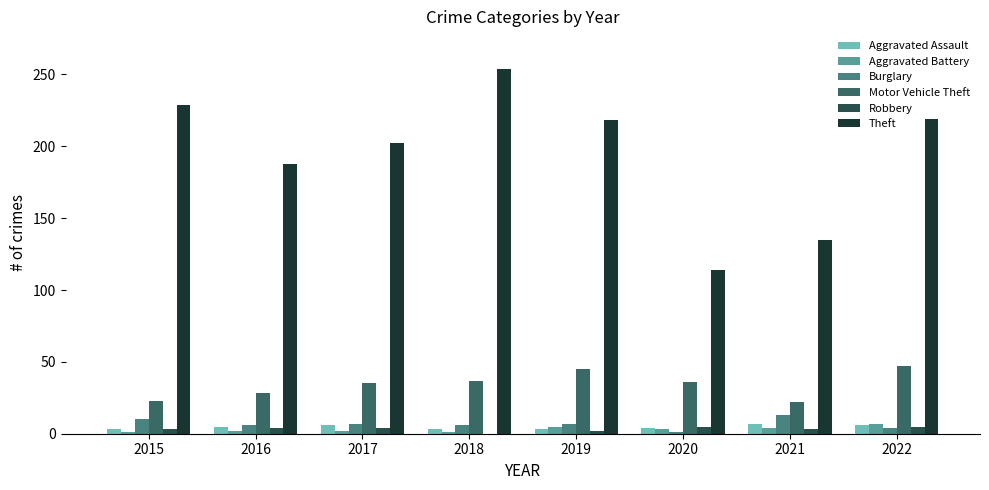

How many distinct data groups are displayed?

6